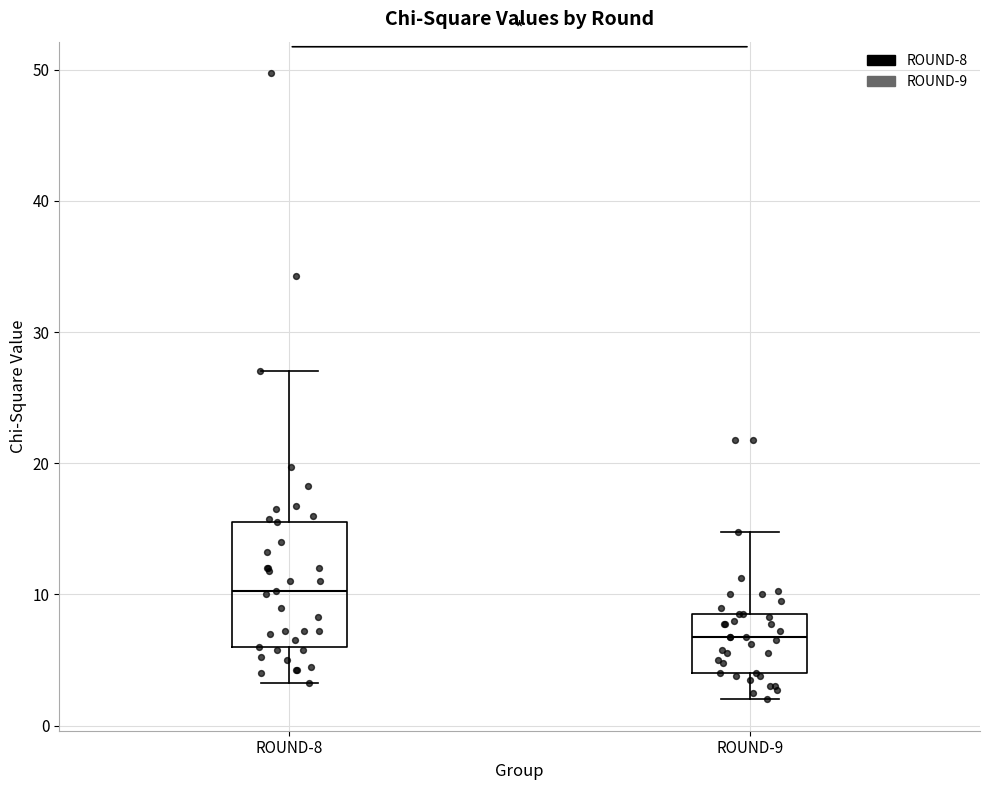

Which box's median line is the lowest?

ROUND-9